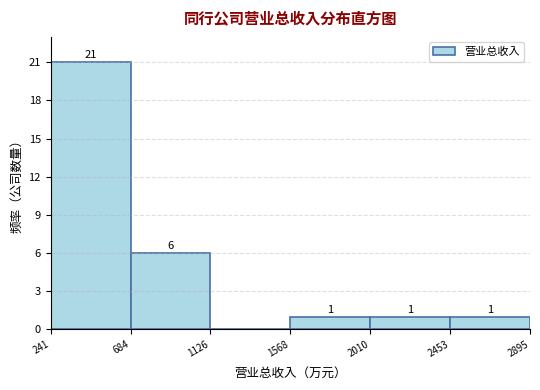

Which range on the x-axis has the tallest bar?

241 to 684